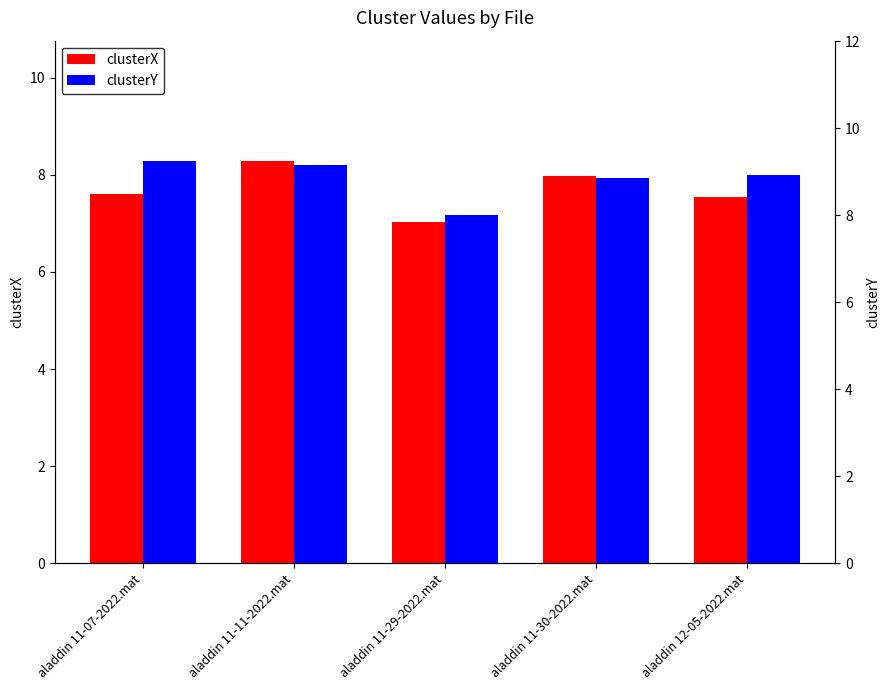

What is the maximum value shown in the chart?

9.2